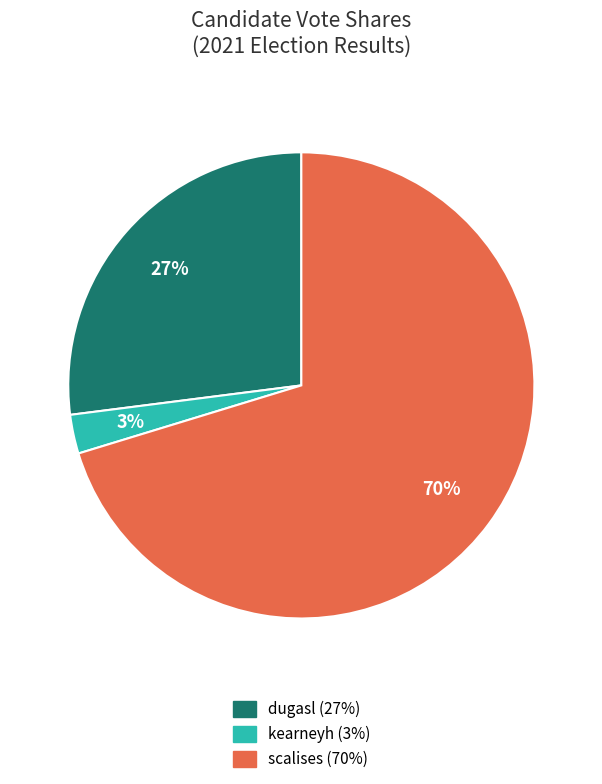

Which has a higher value, scalises or kearneyh?

scalises